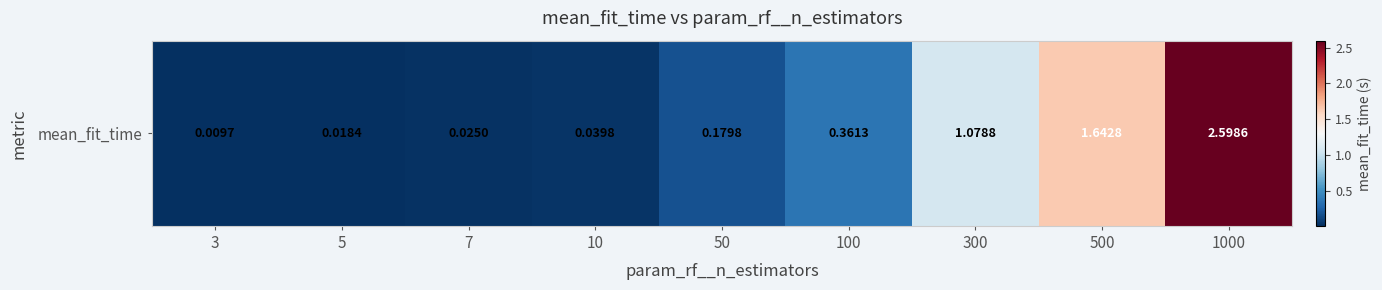

What is the change in value from 300 to 500?

+0.6